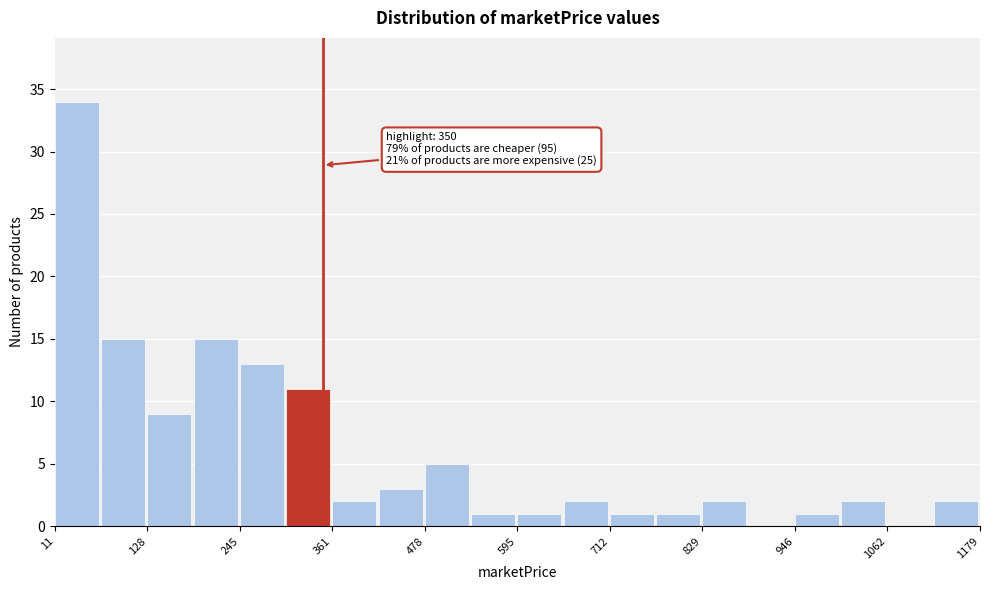

Around what value on the x-axis is the tallest bar? Give the approximate position of its centre, as read against the axis.

40